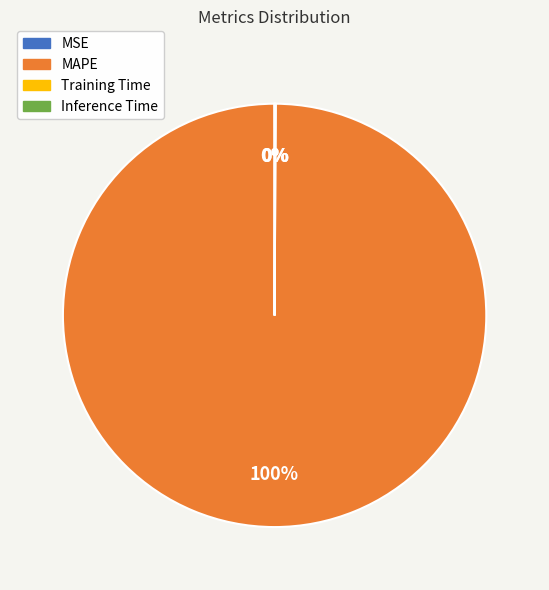

Is it true that MAPE is 100% of the pie?

True